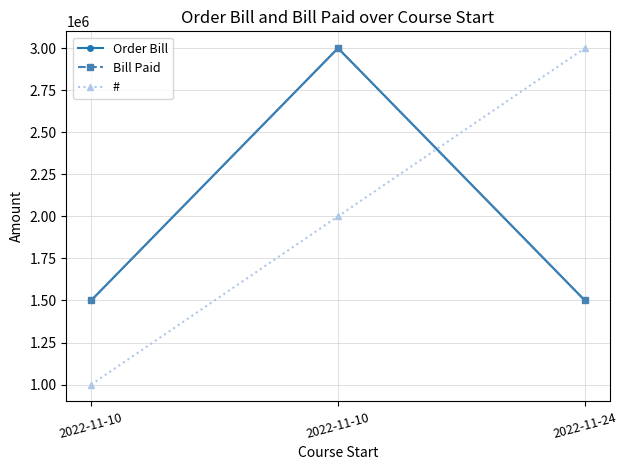

Does the chart have visible grid lines?

Yes